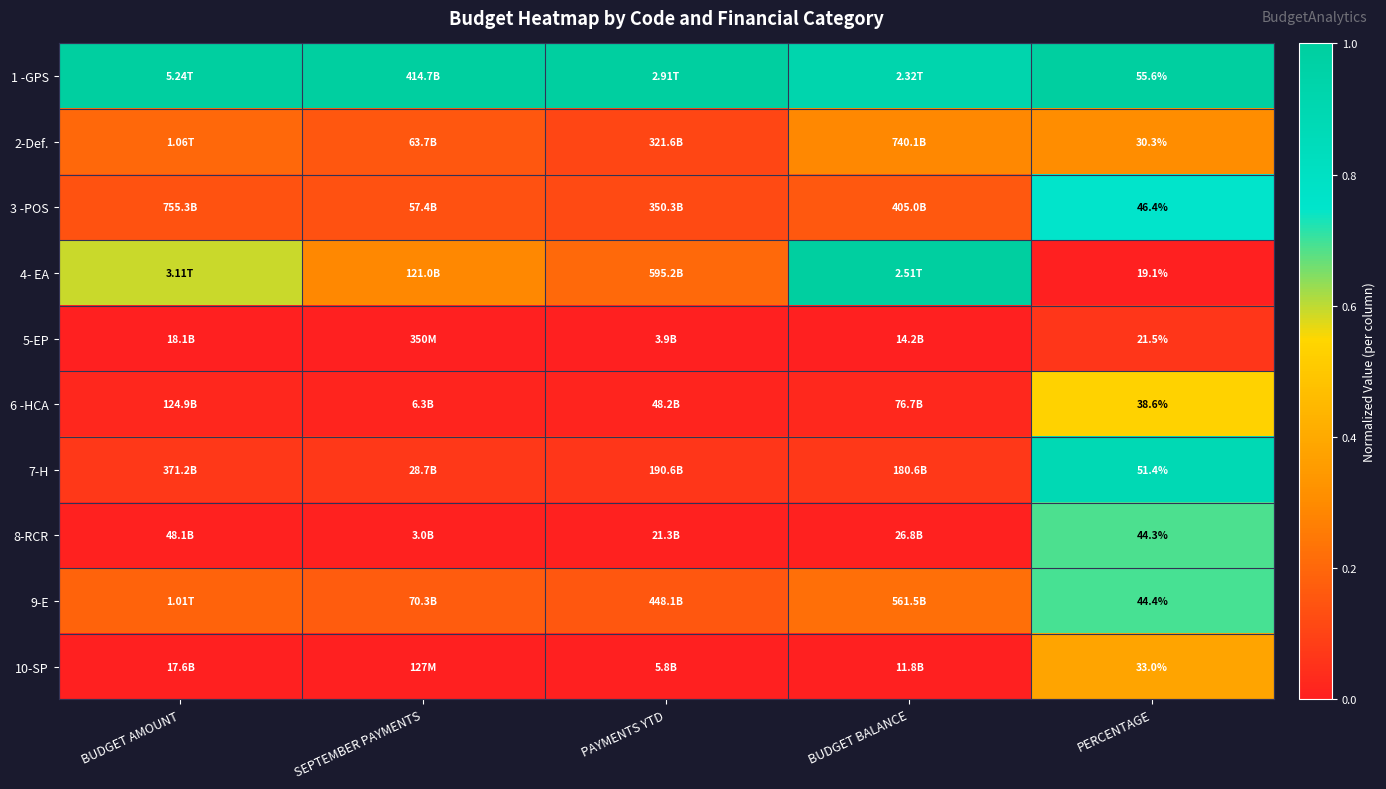

Is the value of 2-Def. at PAYMENTS YTD greater than the value of 10-SP at PAYMENTS YTD?

Yes